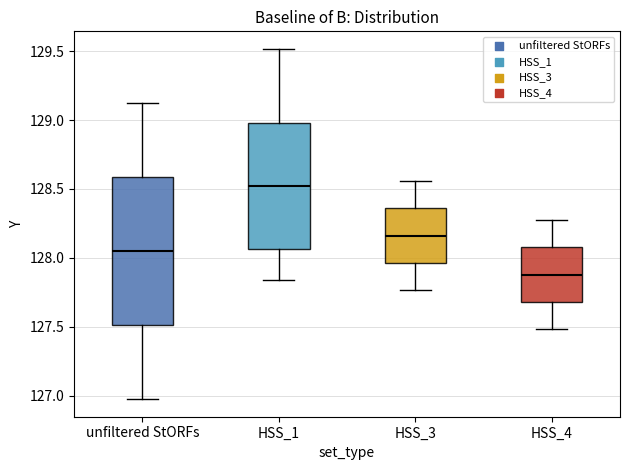

Which box's median line is the lowest?

HSS_4